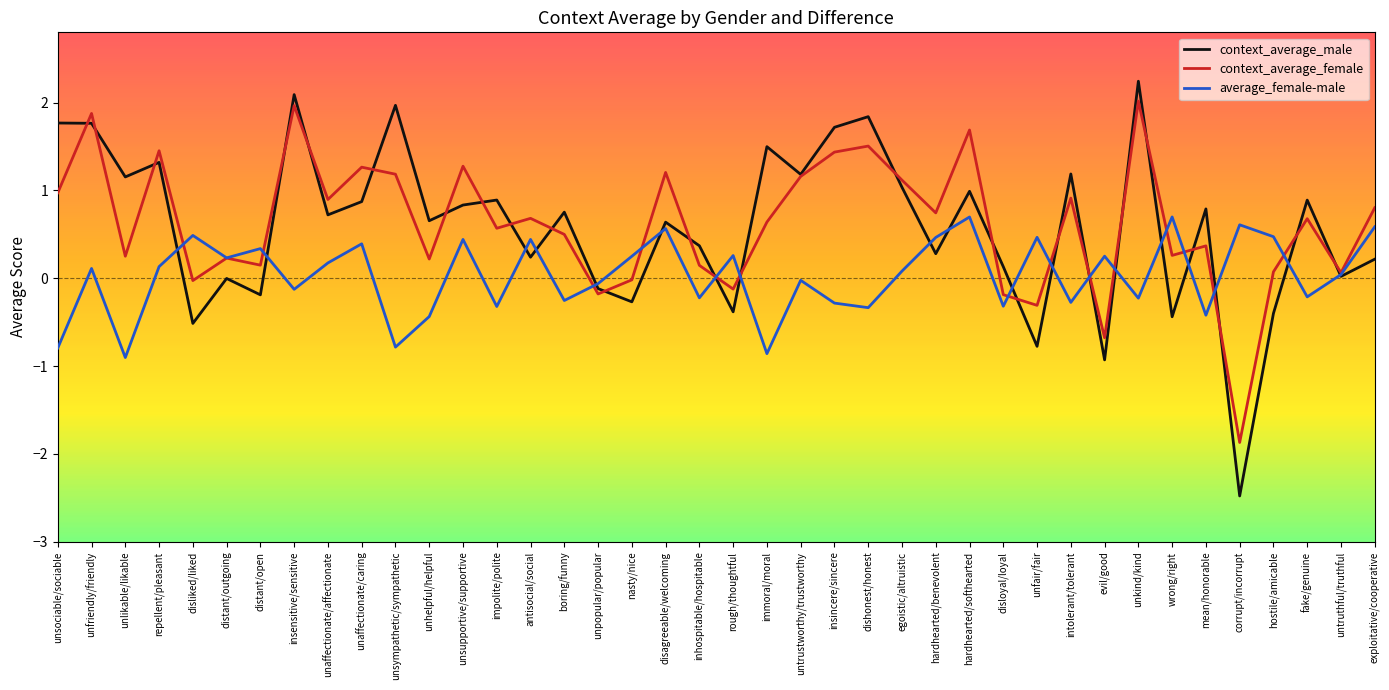

What is the difference between the maximum and minimum values in the context_average_female series?

3.9